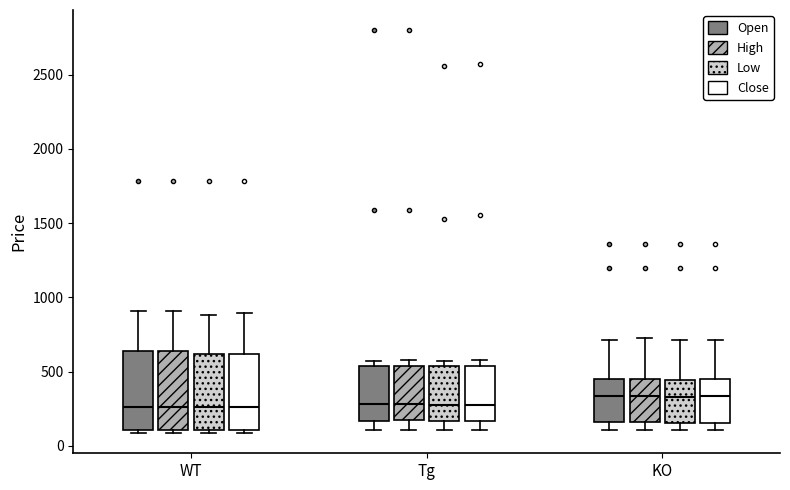

Where does the upper whisker of the box for WT (High) end on the y-axis? The values are not printed on the chart, so give them approximately, as read against the axis.

900